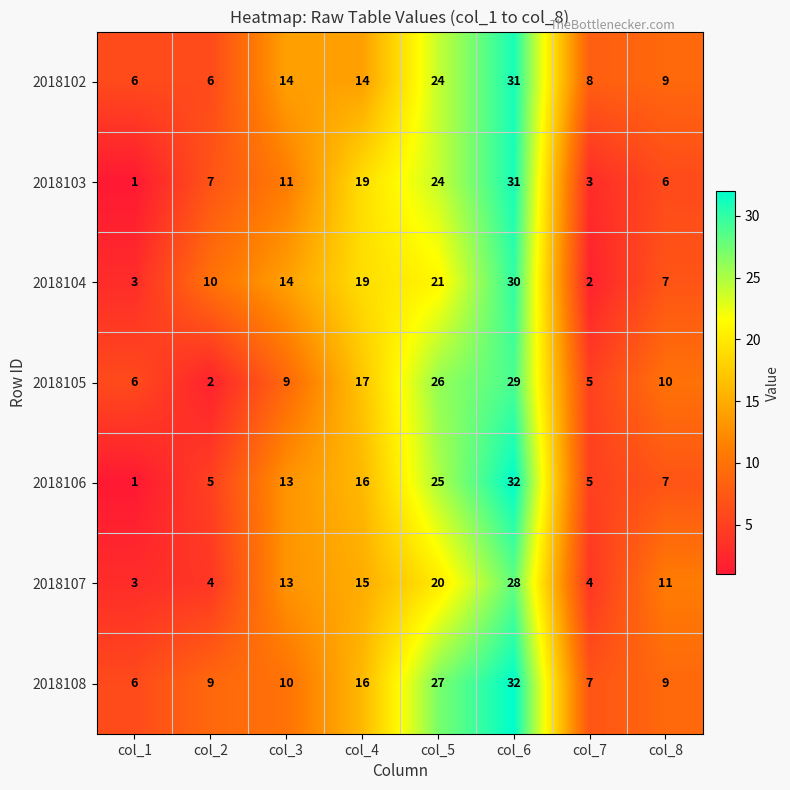

At which category does the chart reach its peak across all series?

col_6